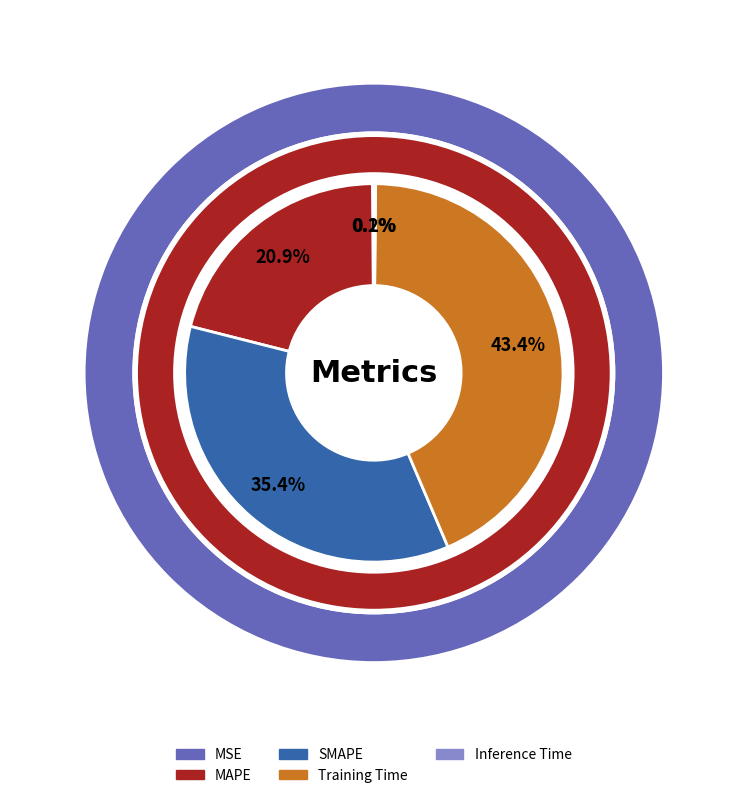

To the nearest percent, what percentage of the pie is Training Time?

43%